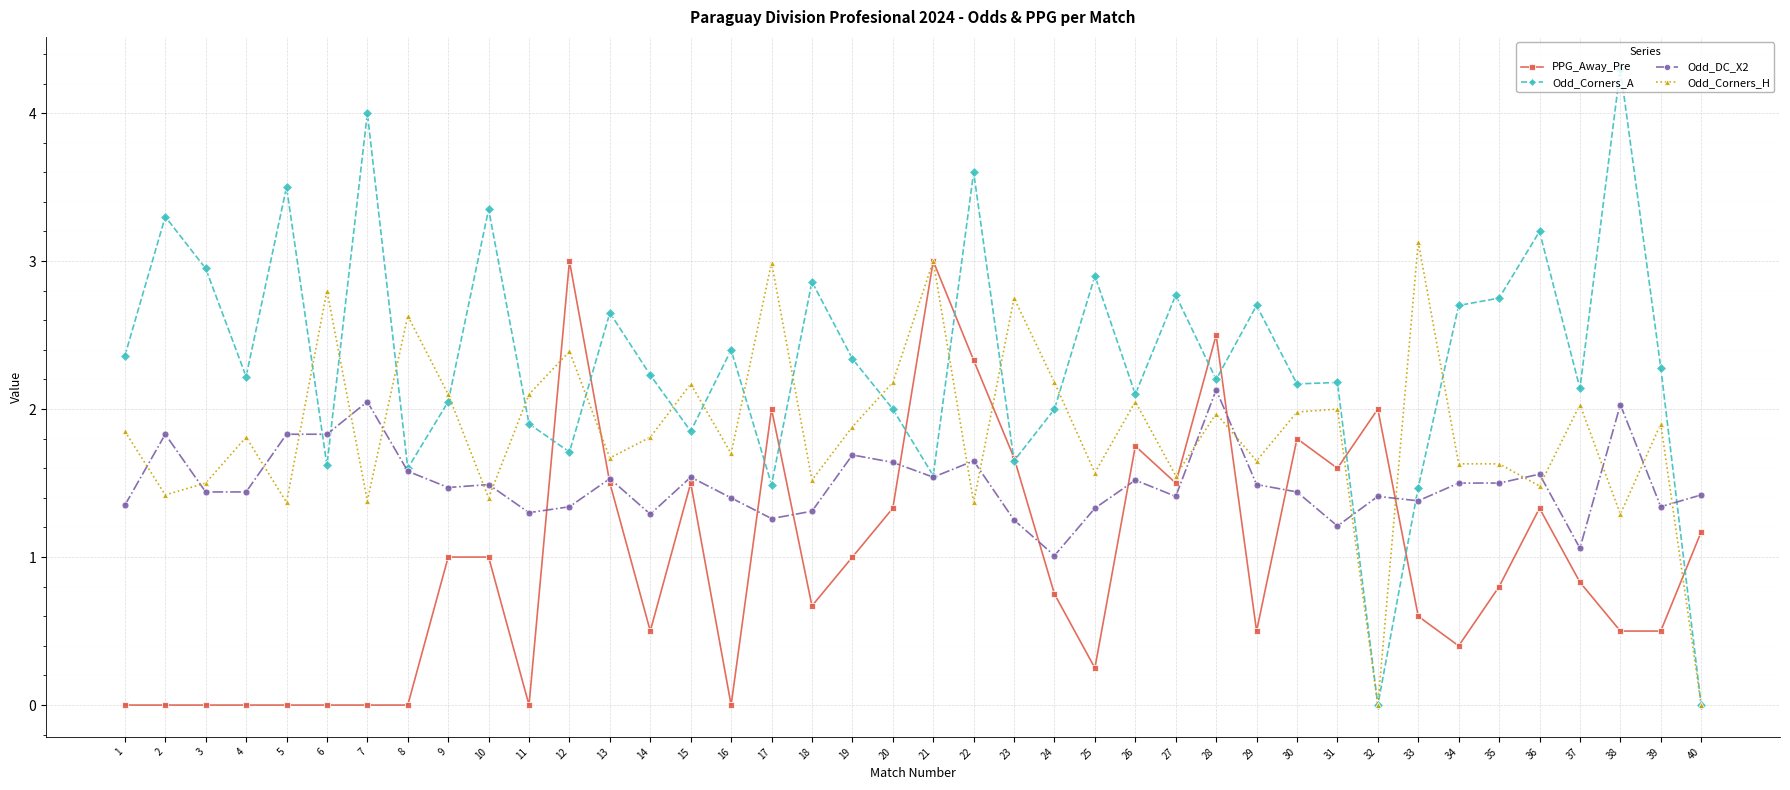

Between 14 and 17, which series saw the biggest shift?

PPG_Away_Pre